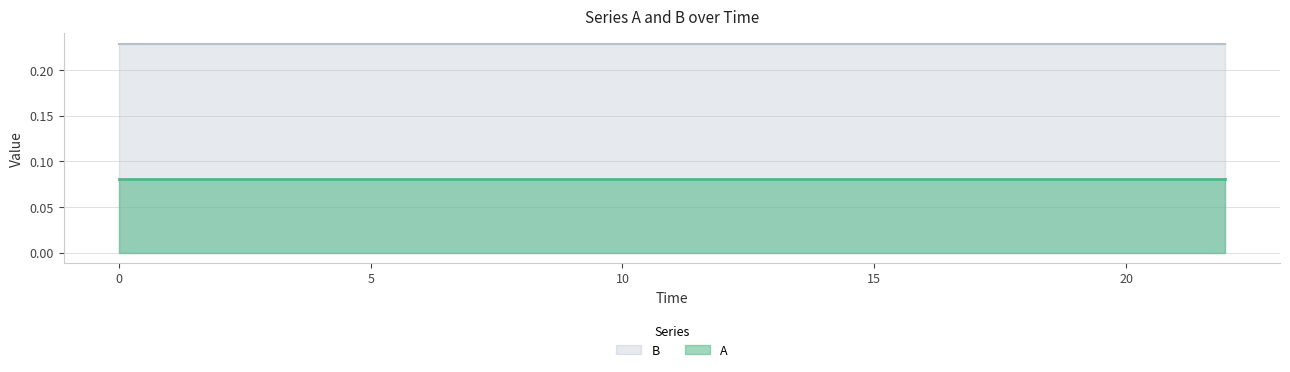

Which series has the largest total across all categories?

B